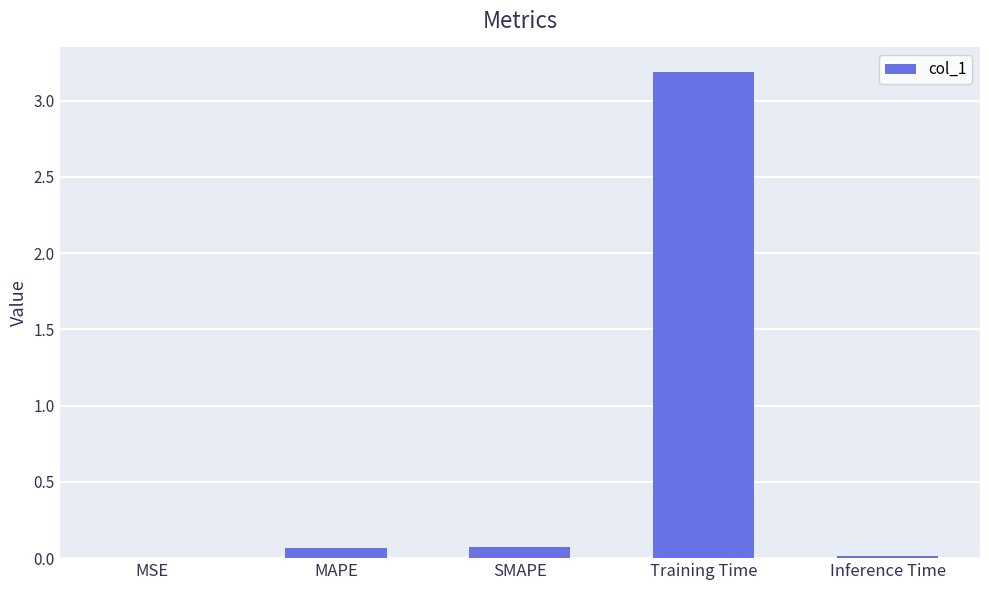

What is the average value?

0.7